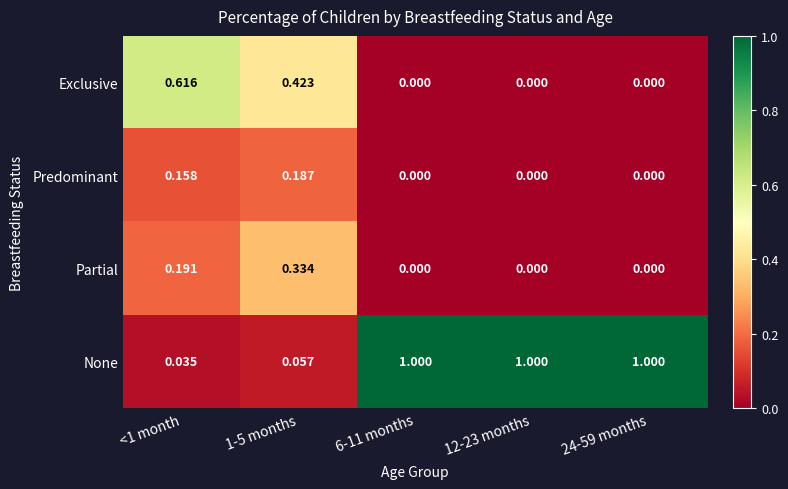

What is the total value across all series at <1 month?

1.0